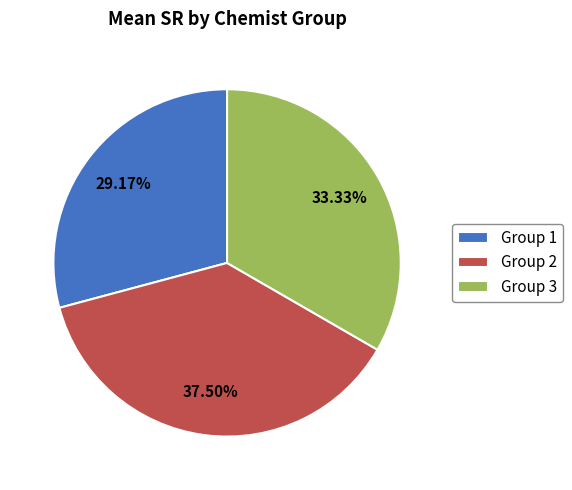

How many slices are in this pie chart?

3